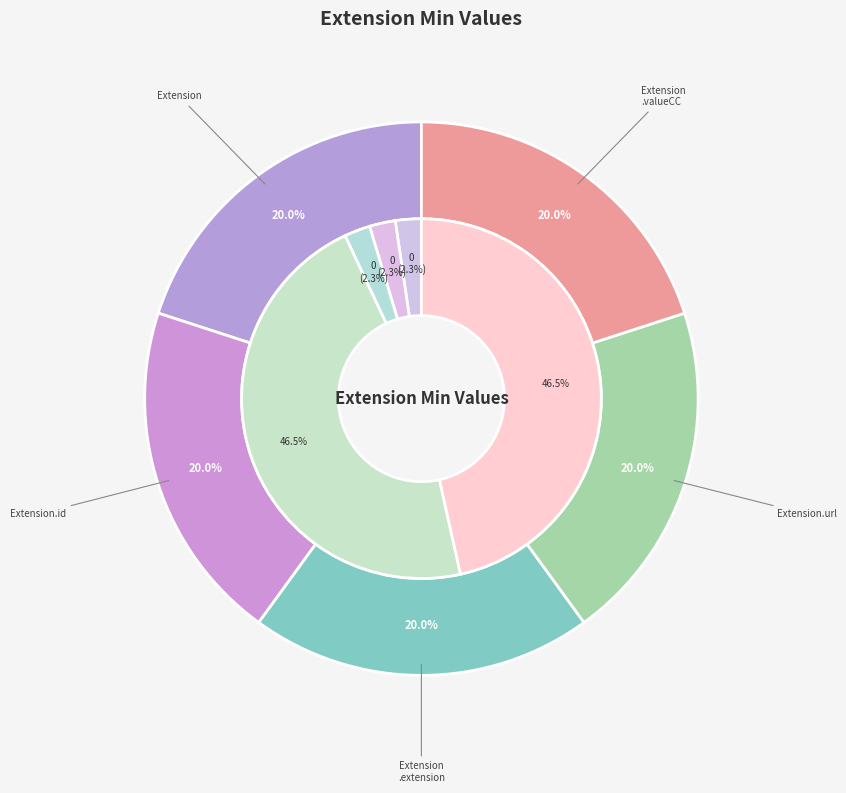

Which slice is the largest?

Extension.url